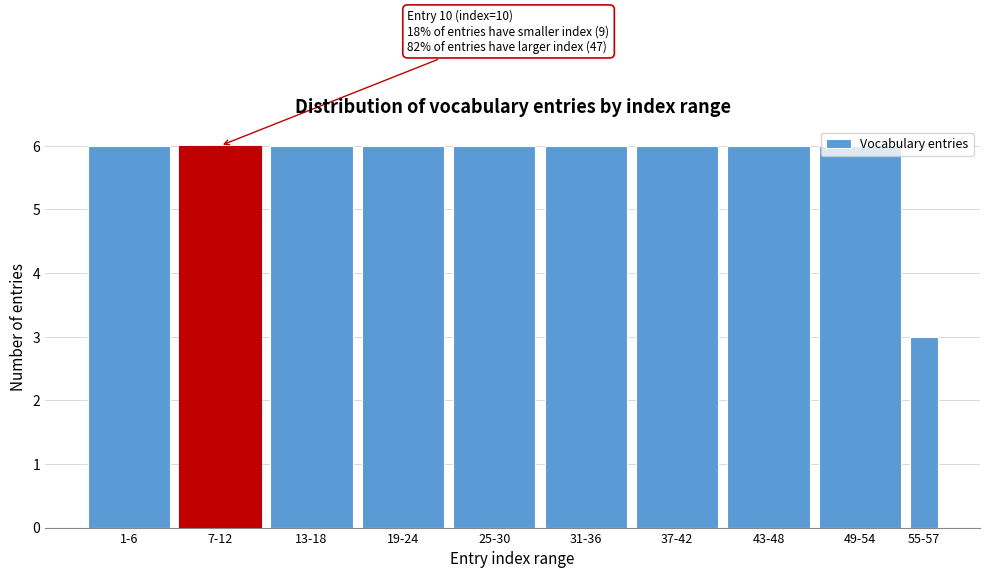

At which category does the chart reach its minimum across all series?

55-57